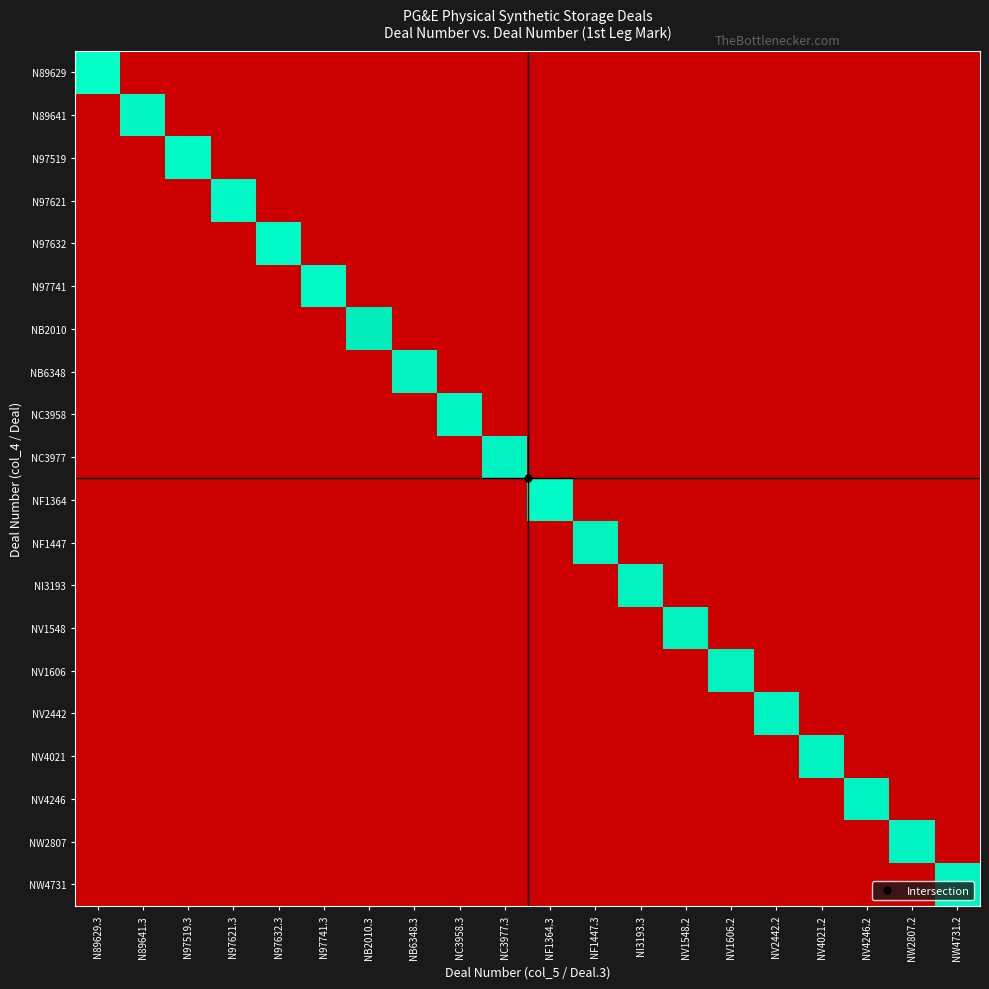

Between NV1606.2 and NC3977.3, which is larger?

NV1606.2